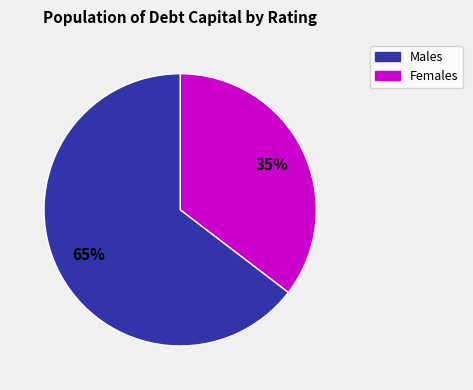

Count the number of slices in the pie.

2